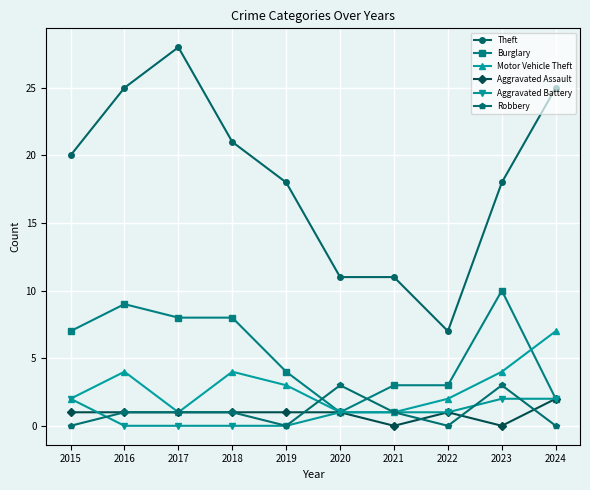

What value does the Burglary series have at 2023?

10